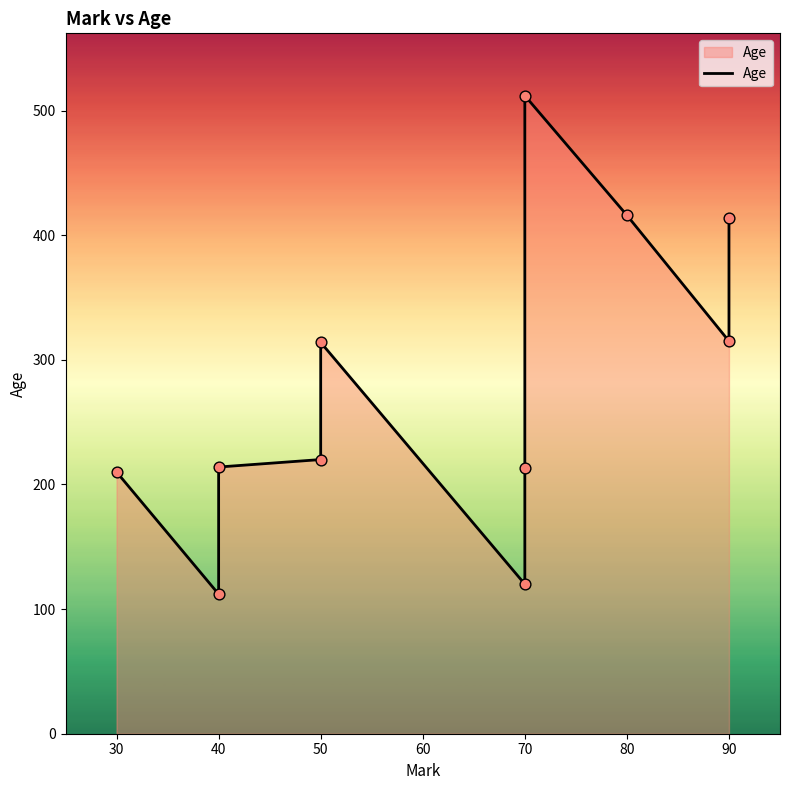

Between 40 and 70, which is larger?

70